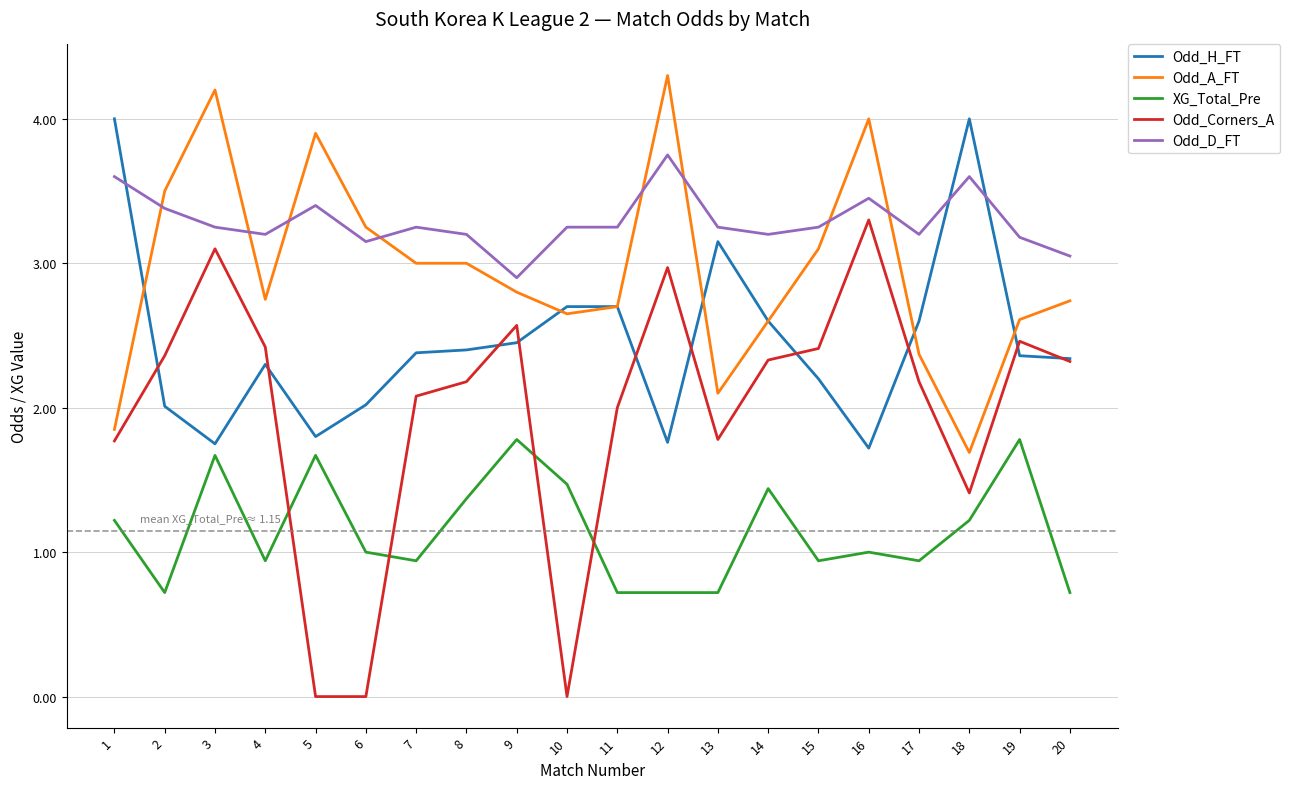

What is the sum of all Odd_Corners_A values?

39.6